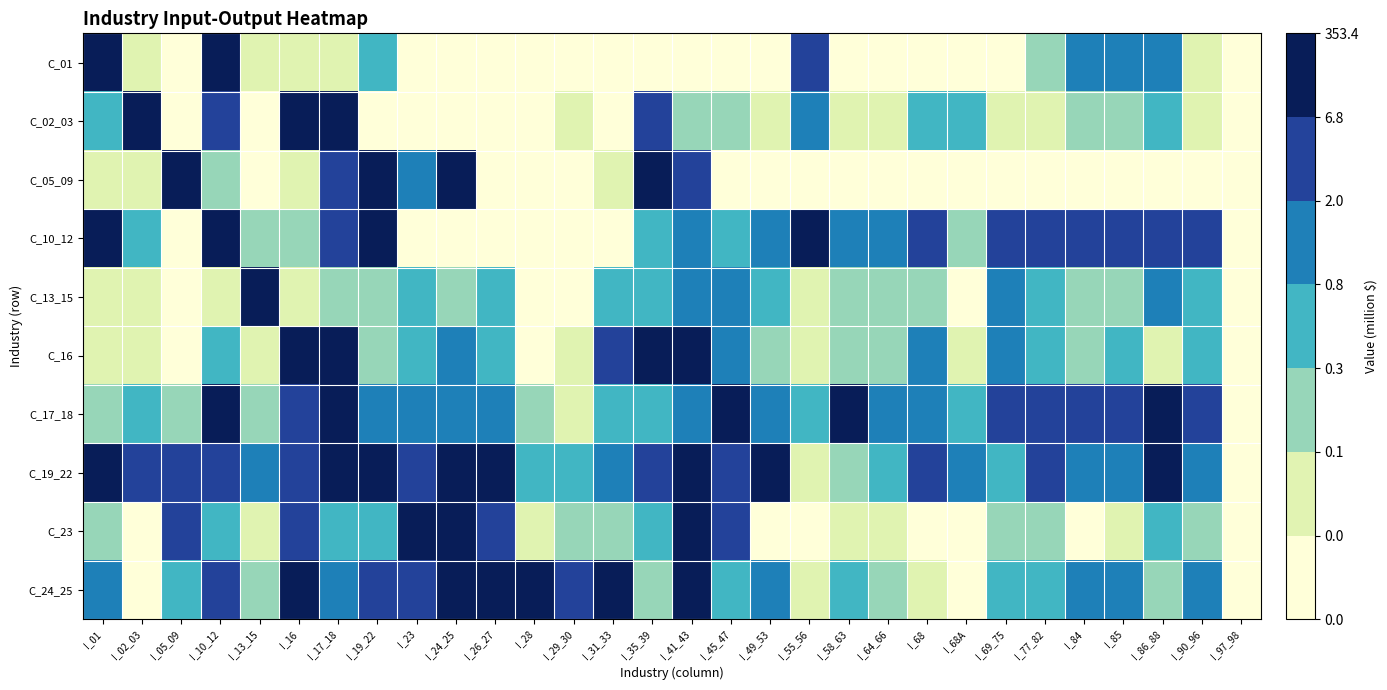

Which label corresponds to the largest value in the chart?

I_24_25